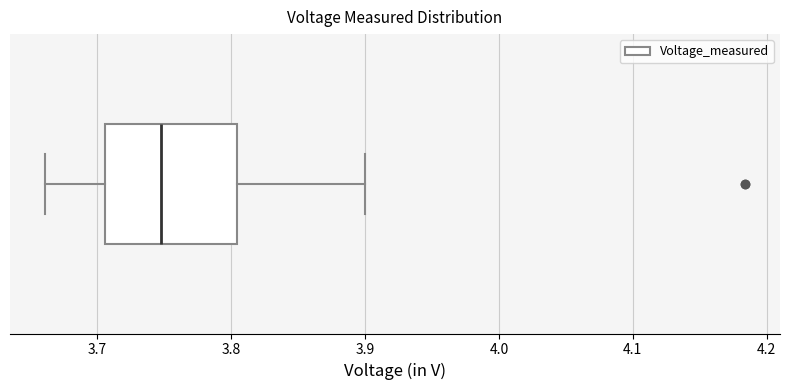

Where is the right edge of the box on the x-axis? The values are not printed on the chart, so give them approximately, as read against the axis.

3.80